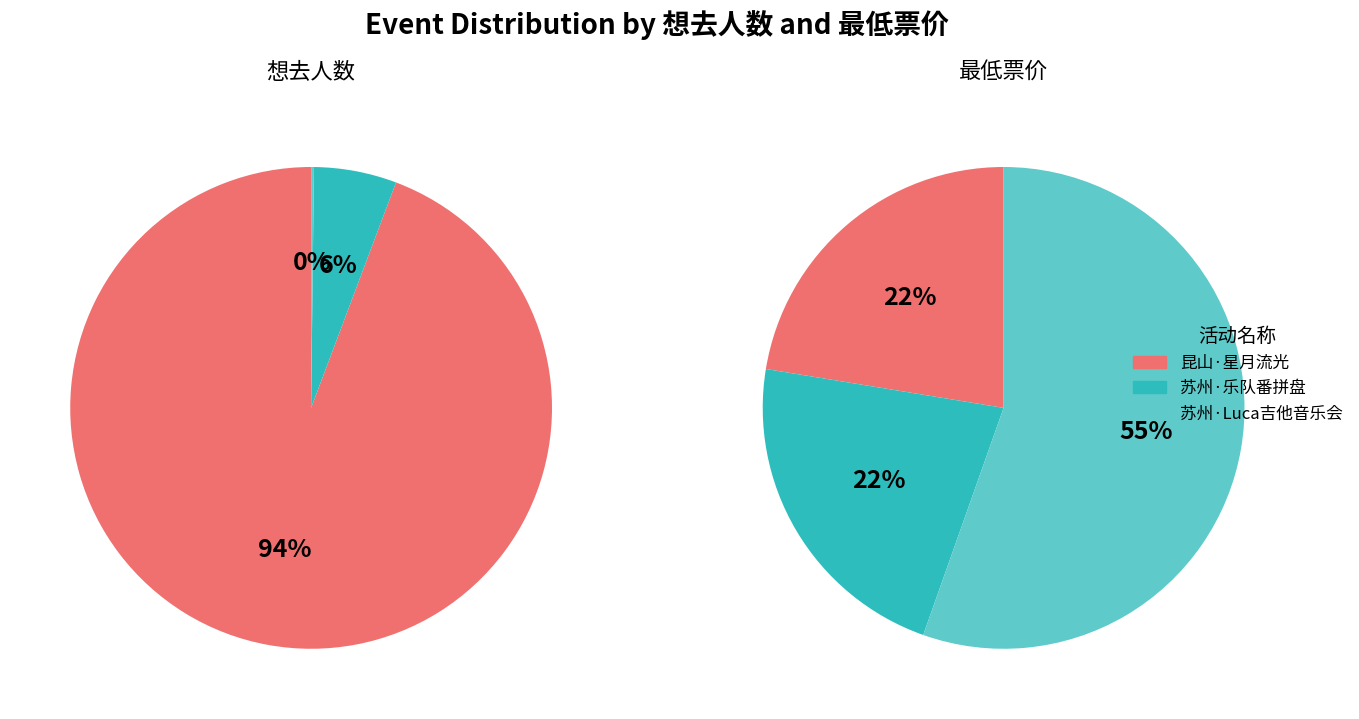

Is it true that 2 is 0% of the pie?

True